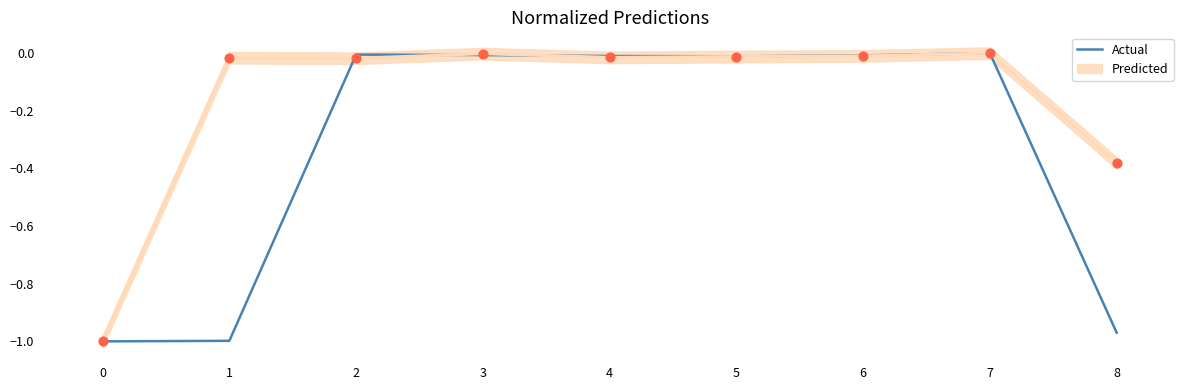

What is the change in value from 4 to 8?

-1.0